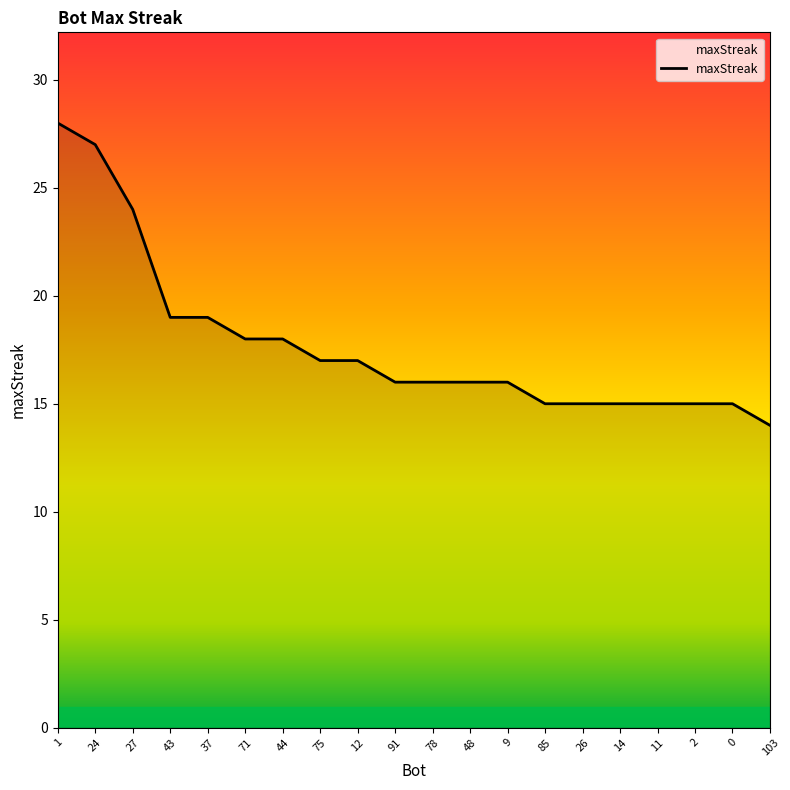

Is it true that the value at 14 is 15?

True